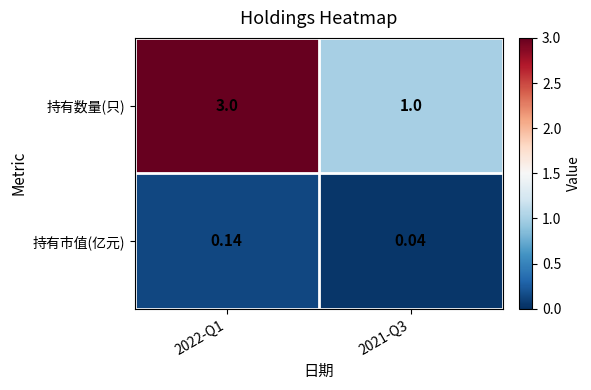

Rank the series by their maximum value, from highest to lowest.

持有数量(只), 持有市值(亿元)